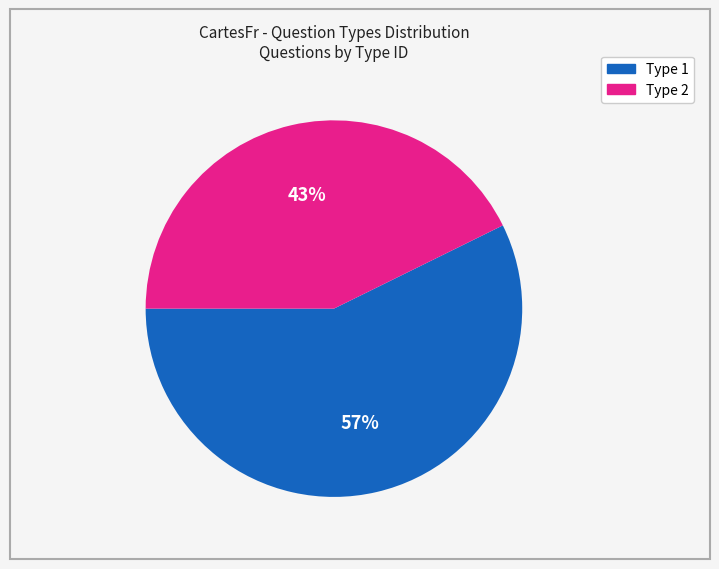

Which has a higher value, Type 1 or Type 2?

Type 1